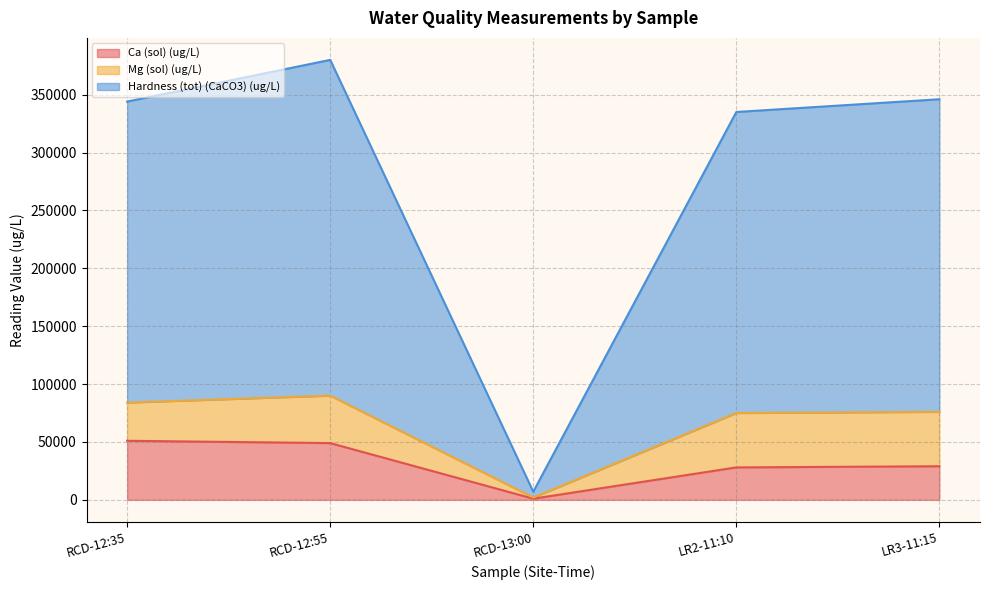

At how many categories does at least one series exceed 342270?

3